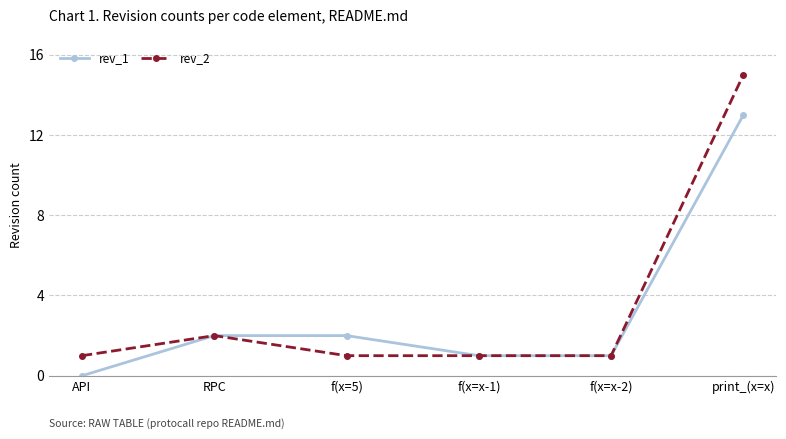

Rank the series by their maximum value, from lowest to highest.

rev_1, rev_2